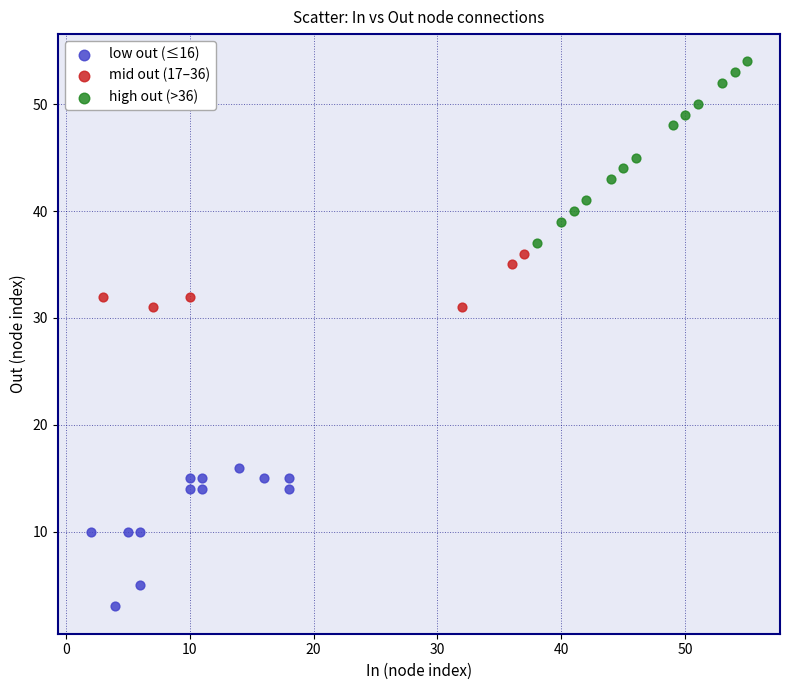

What are all the series names shown in the legend?

low out (≤16), mid out (17–36), high out (>36)